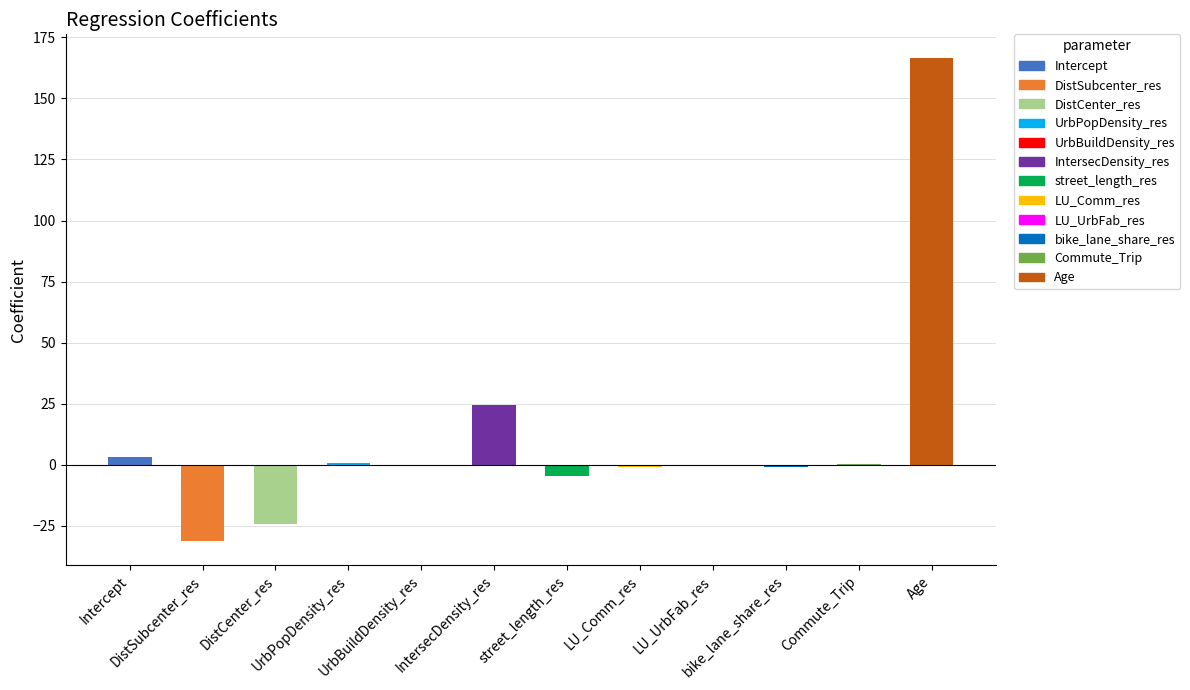

What is the average value?

11.0